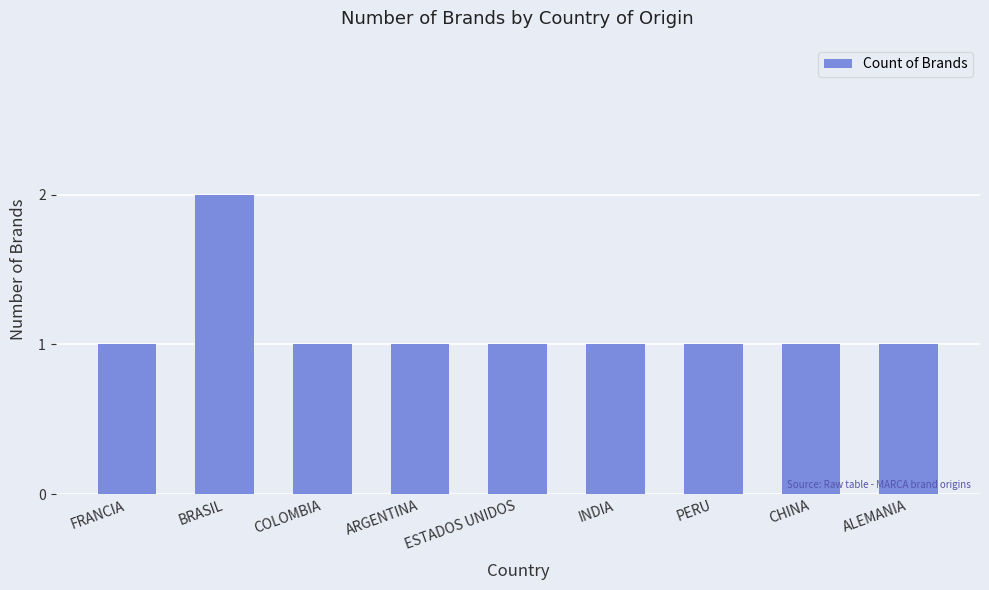

Reading left to right, what are all the values shown in this chart?

1	2	1	1	1	1	1	1	1